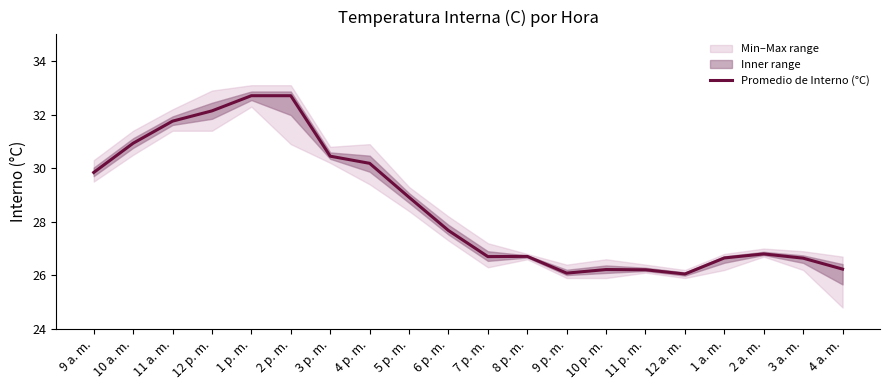

Reading left to right, transcribe all the data shown in this chart.

29.8	30.9	31.8	32.1	32.7	32.7	30.5	30.2	28.9	27.7	26.7	26.7	26.1	26.2	26.2	26.0	26.6	26.8	26.6	26.2